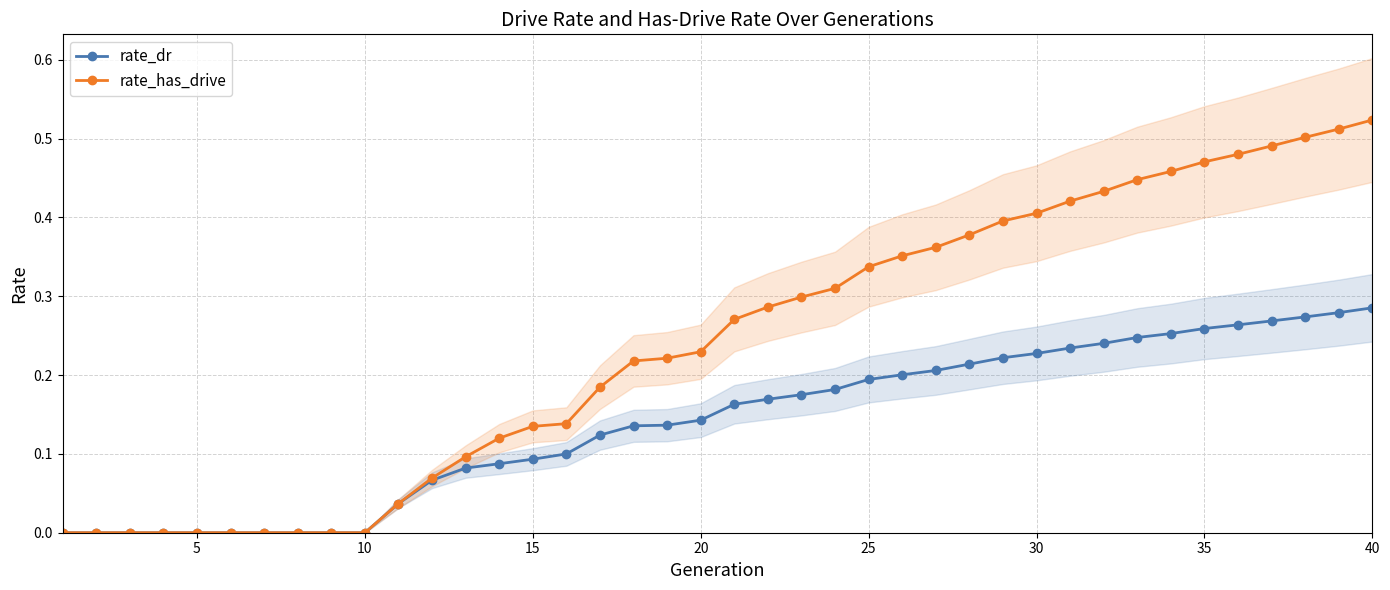

The value of rate_dr at 10 is 0.0. True or false?

True